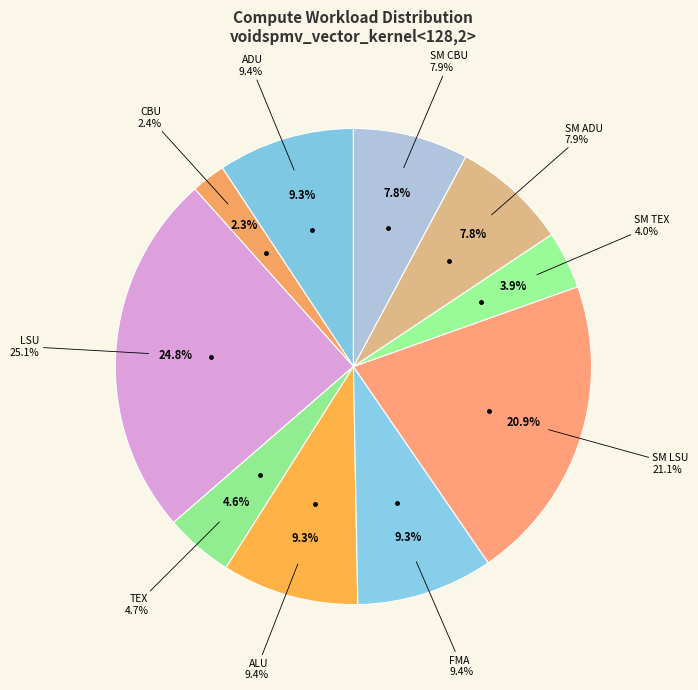

True or false: LSU(SM) accounts for 21% of the total.

True